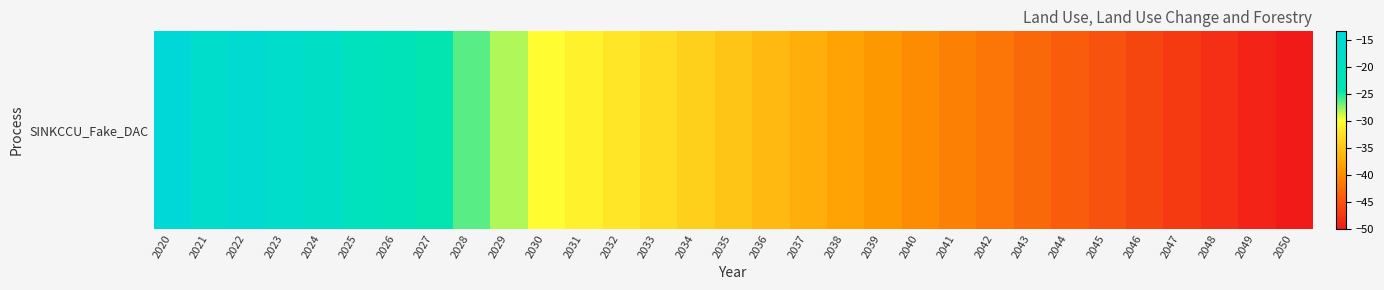

What is the sum of the values at 2022 and 2028?

-41.8